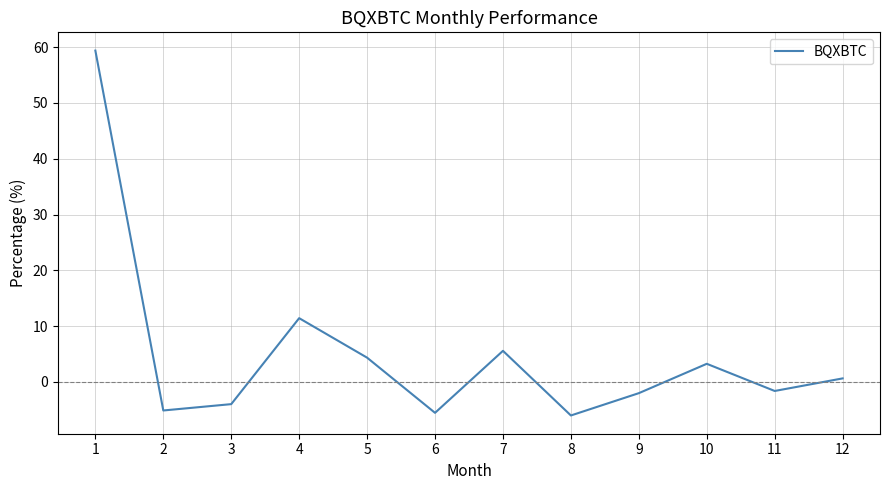

Reading right to left, what are all the values shown in this chart?

0.6	-1.6	3.3	-2.0	-6.0	5.6	-5.5	4.4	11.4	-4.0	-5.1	59.4